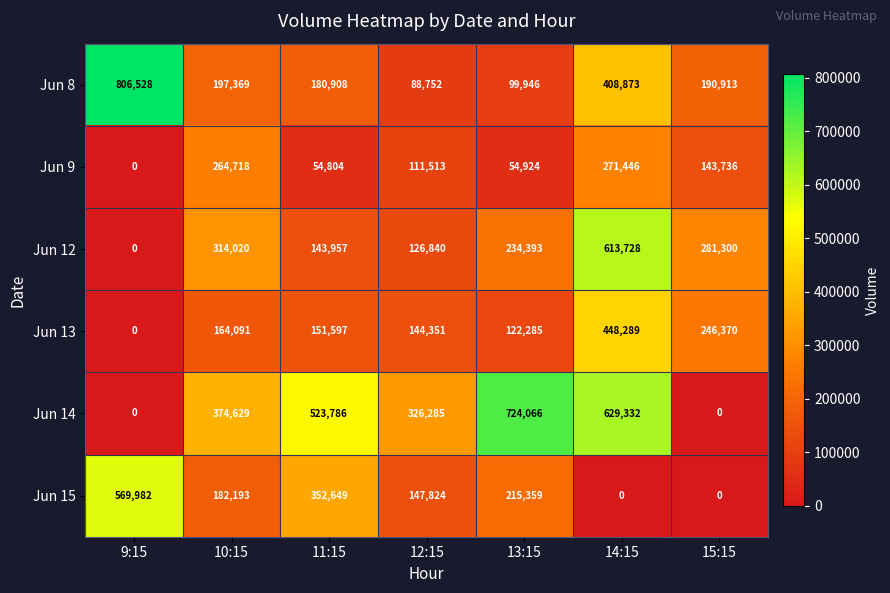

At how many categories does at least one series exceed 52424?

7